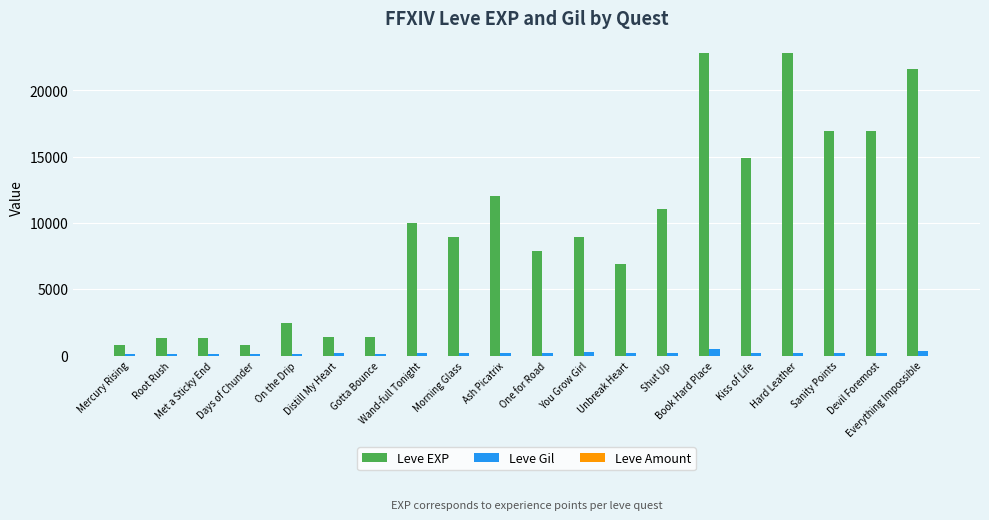

Which series has the largest total across all categories?

Leve EXP